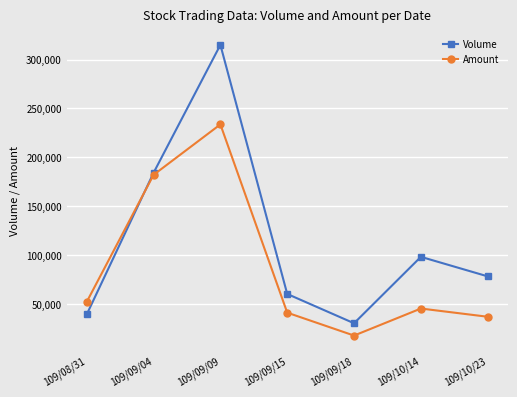

What position from the left is 109/10/14?

6